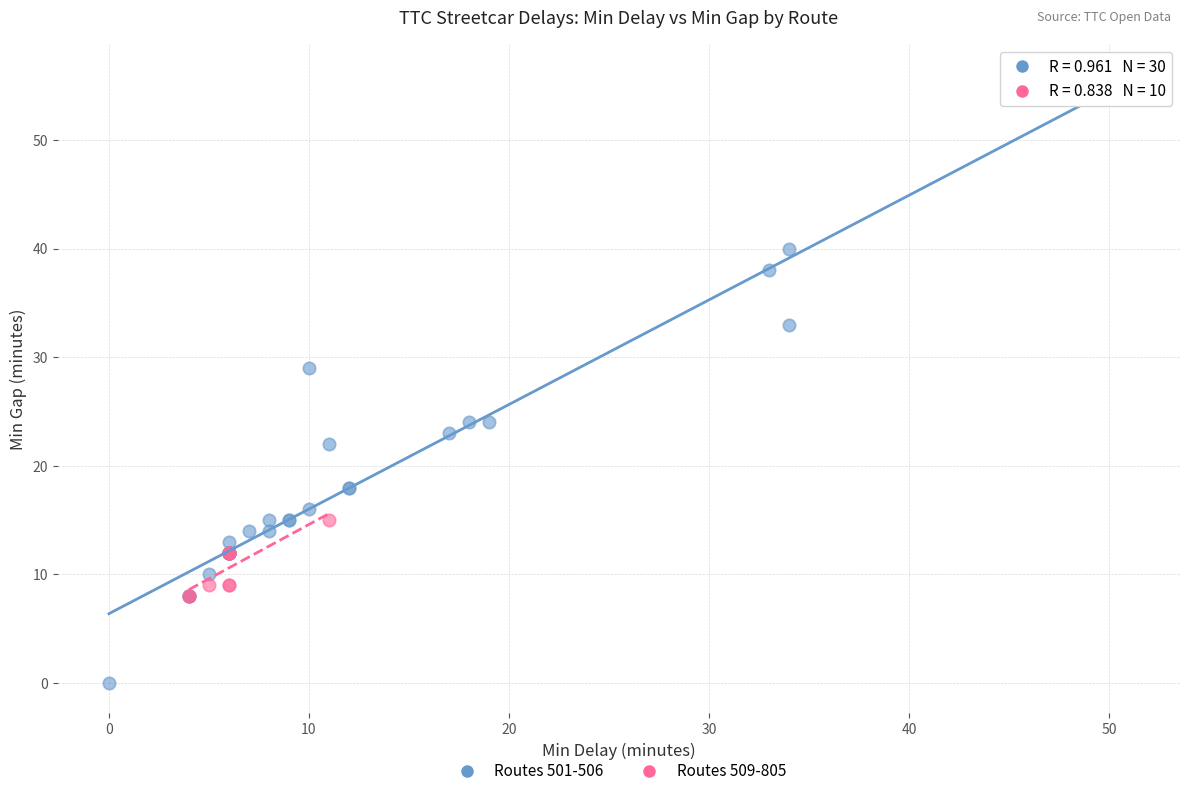

Which series reaches the minimum Y coordinate?

Routes 501-506